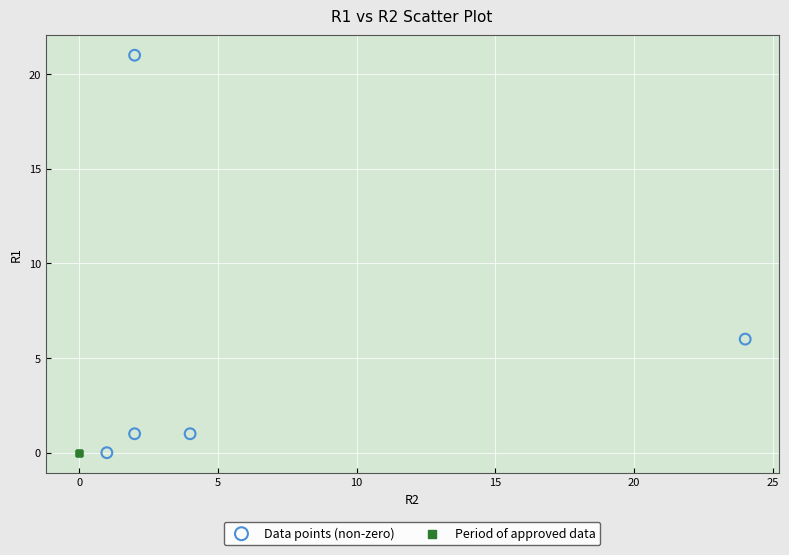

Which series reaches the maximum Y coordinate?

Data points (non-zero)